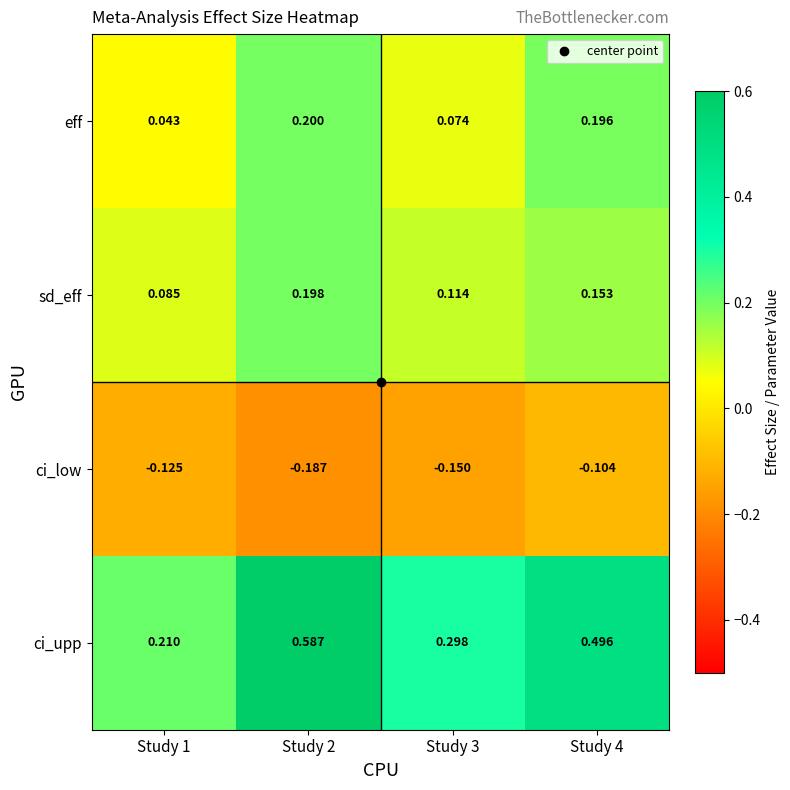

Which series has the largest range (max minus min)?

ci_upp